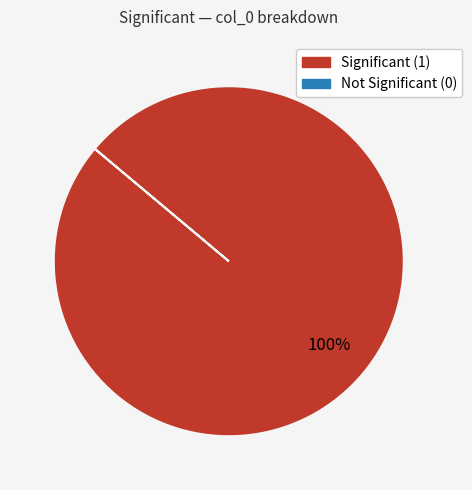

Is there a majority slice in this chart?

Yes